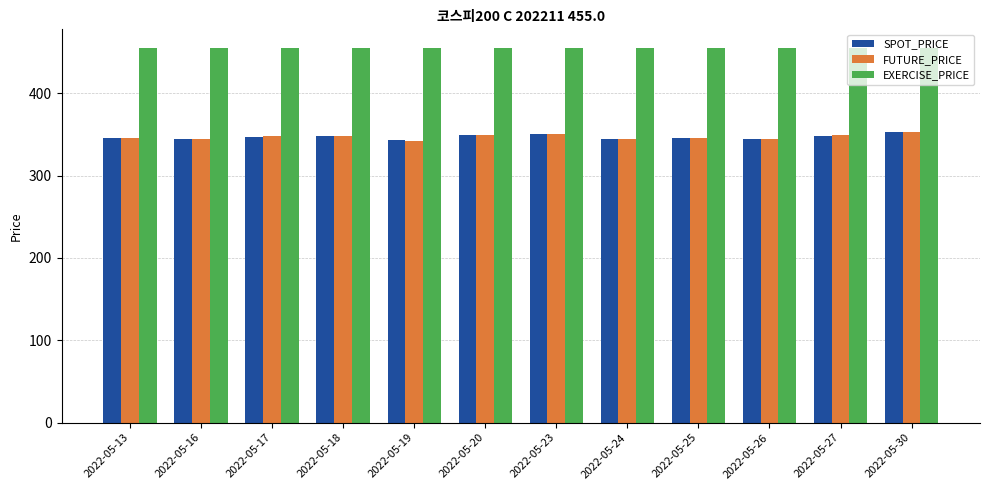

What is the spread (max minus min) of values at 2022-05-27?

107.0